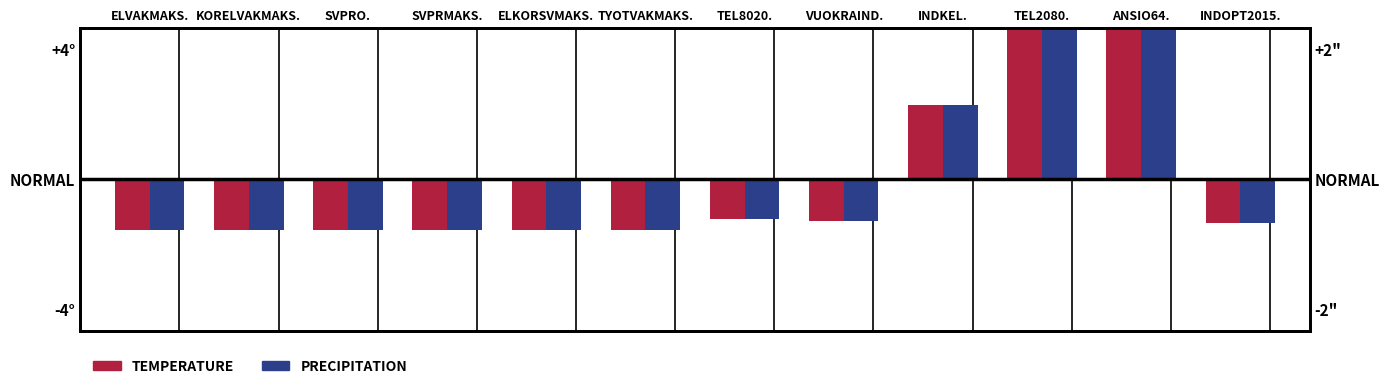

Is the value of Temperature at TYOTVAKMAKS. greater than the value of Precipitation at TYOTVAKMAKS.?

No